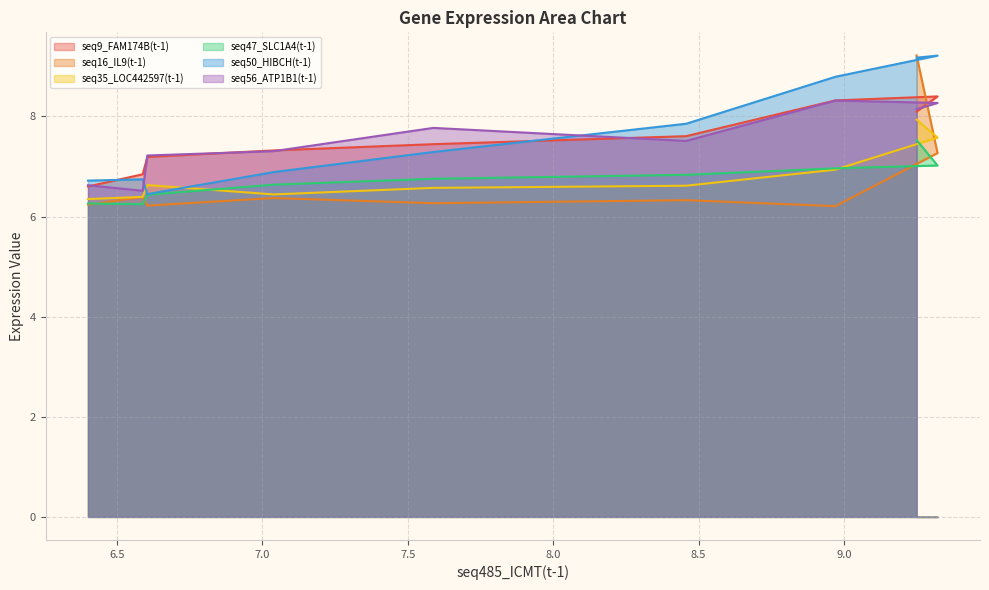

Reading left to right, transcribe all the data shown in this chart.

seq9_FAM174B(t-1): 6.6	6.8	7.2	7.3	7.4	7.6	8.3	8.4	8.1
seq16_IL9(t-1): 6.2	6.4	6.2	6.4	6.3	6.3	6.2	7.3	9.2
seq35_LOC442597(t-1): 6.3	6.4	6.6	6.4	6.6	6.6	6.9	7.6	7.9
seq47_SLC1A4(t-1): 6.3	6.2	6.4	6.6	6.8	6.8	7.0	7.0	7.5
seq50_HIBCH(t-1): 6.7	6.7	6.4	6.9	7.3	7.9	8.8	9.2	9.2
seq56_ATP1B1(t-1): 6.6	6.5	7.2	7.3	7.8	7.5	8.3	8.3	8.1